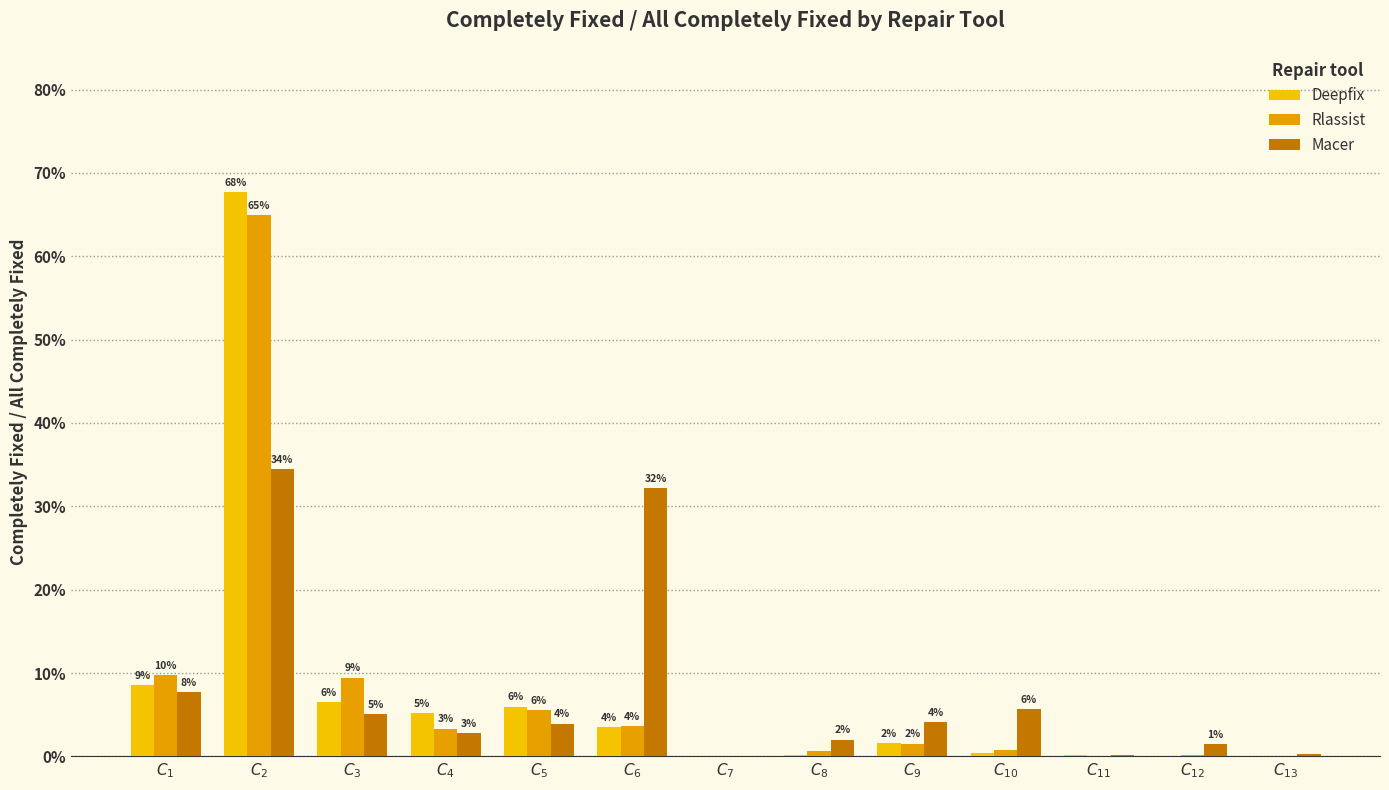

Which series changed the most between $C_{6}$ and $C_{11}$?

Macer